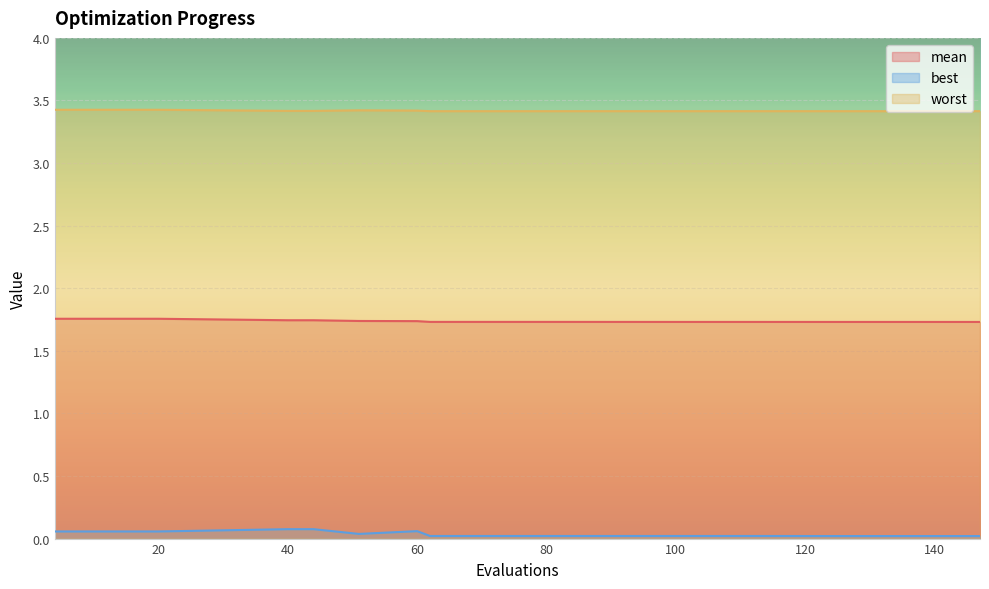

Reading right to left, list all the values displayed in this chart.

mean: 1.7	1.7	1.7	1.7	1.7	1.7	1.7	1.7	1.7	1.7	1.7	1.7	1.7	1.7	1.7	1.8	1.8	1.8	1.8	1.8
best: 0.0	0.0	0.0	0.0	0.0	0.0	0.0	0.0	0.0	0.0	0.0	0.1	0.0	0.1	0.1	0.1	0.1	0.1	0.1	0.1
worst: 3.4	3.4	3.4	3.4	3.4	3.4	3.4	3.4	3.4	3.4	3.4	3.4	3.4	3.4	3.4	3.4	3.4	3.4	3.4	3.4